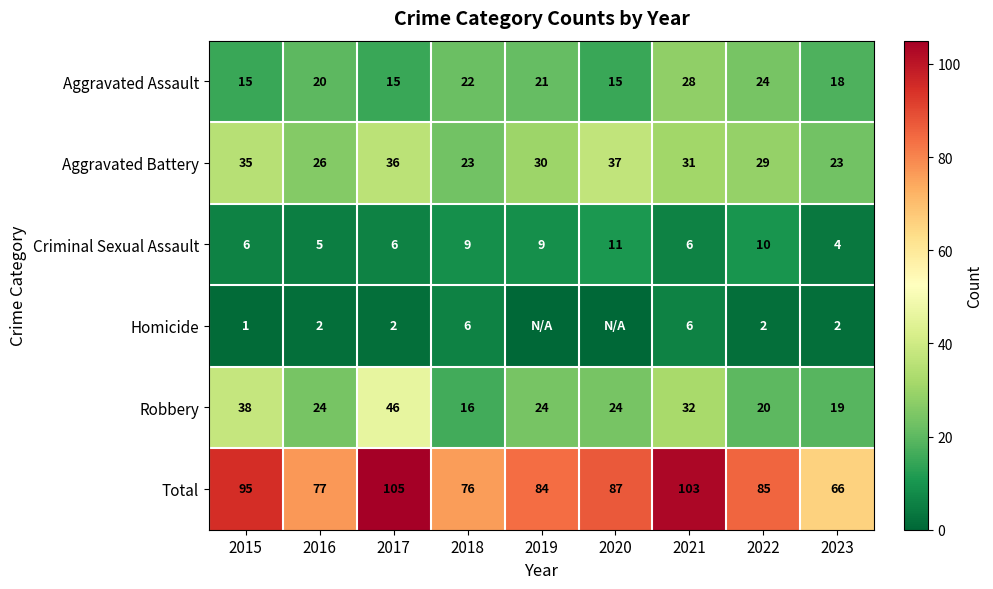

What is the difference between the maximum and second lowest values in the Total series?

29